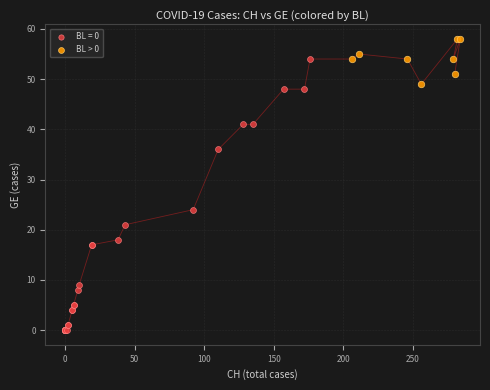

Which series reaches the maximum Y coordinate?

BL > 0